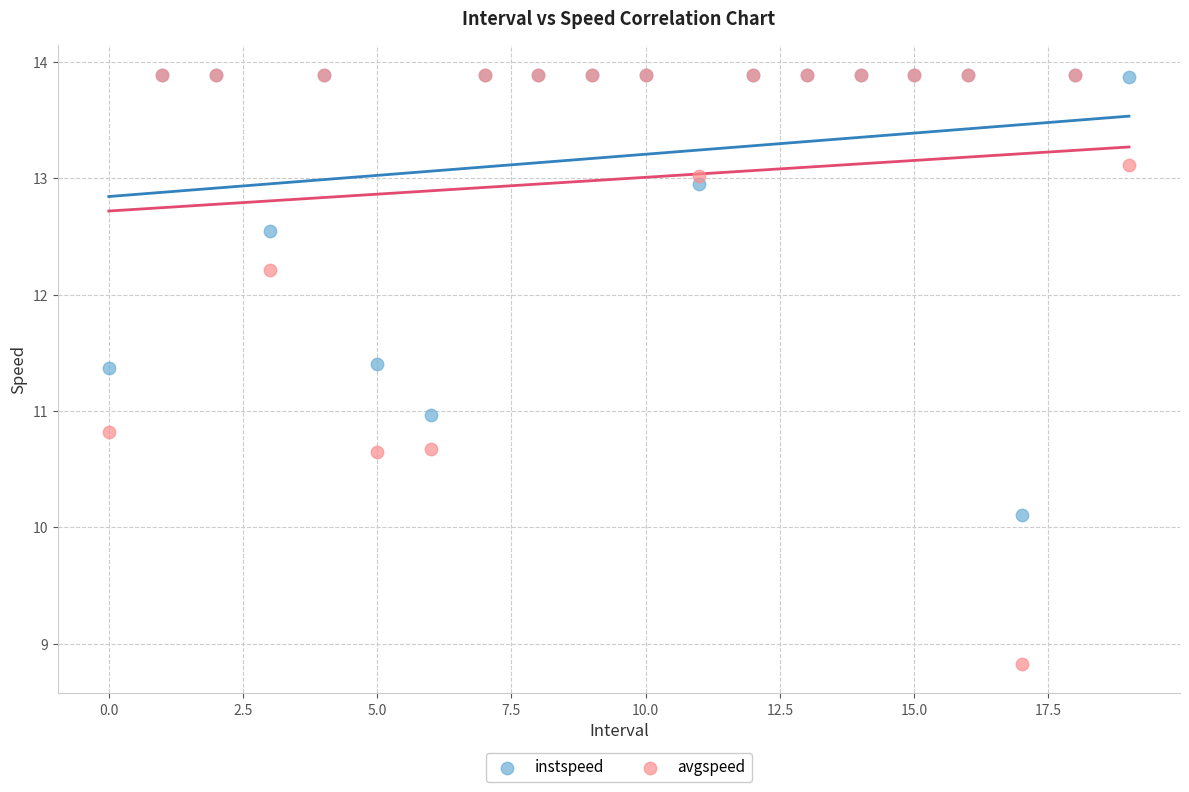

What are all the series names shown in the legend?

instspeed, avgspeed